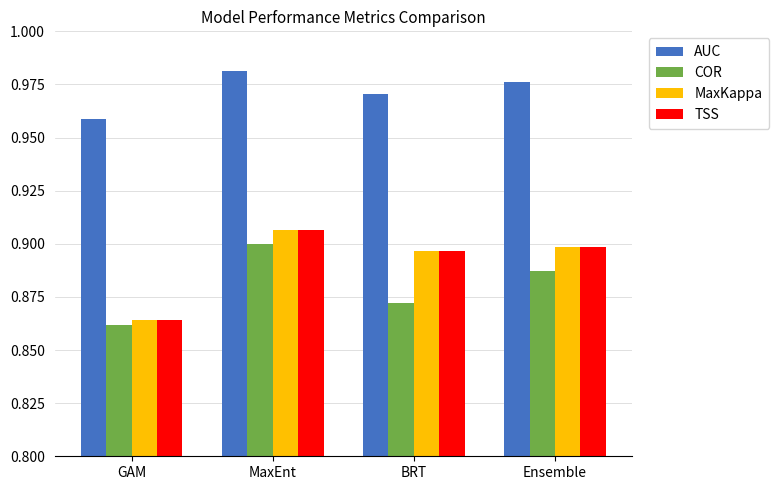

At which label is MaxKappa closest to 0?

GAM